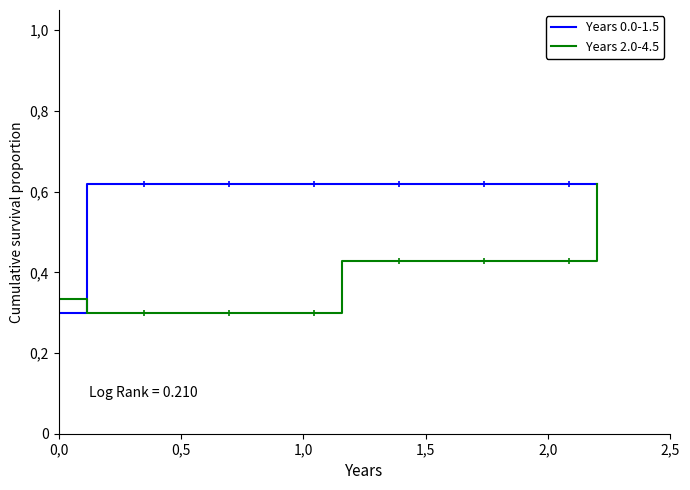

Is this an area chart (filled region under the line)?

No